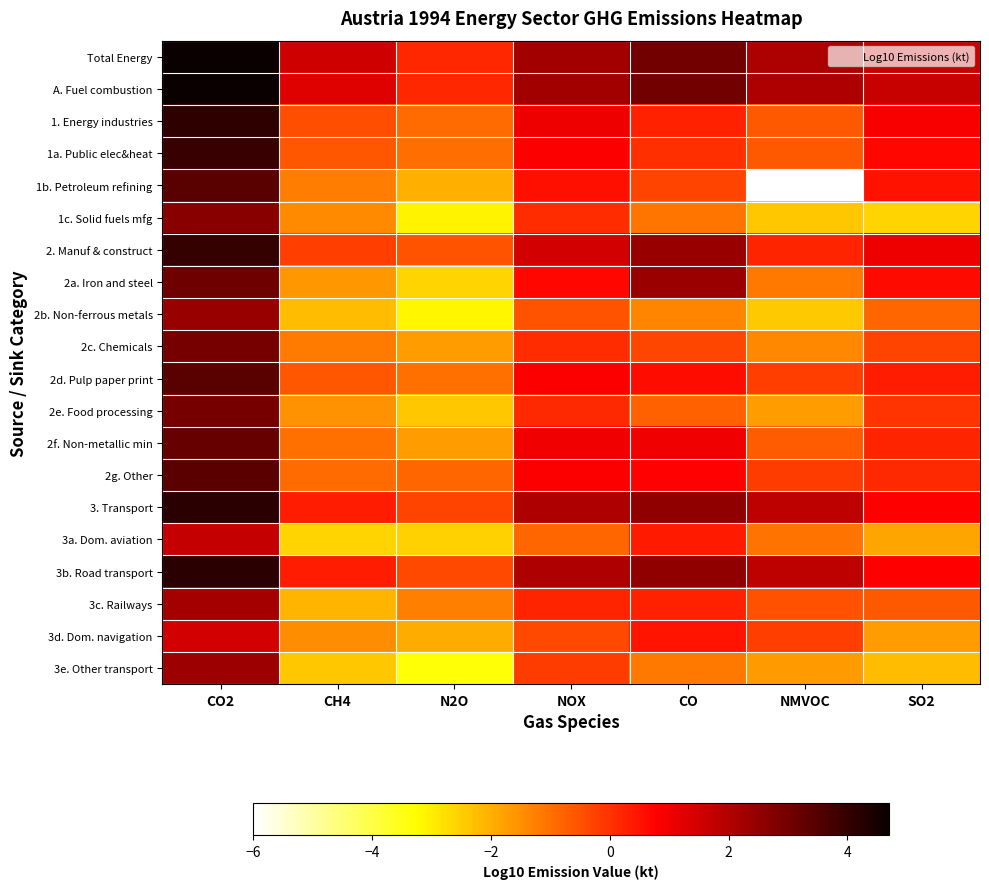

Which series changed the most between CH4 and N2O?

1c. Solid fuels mfg